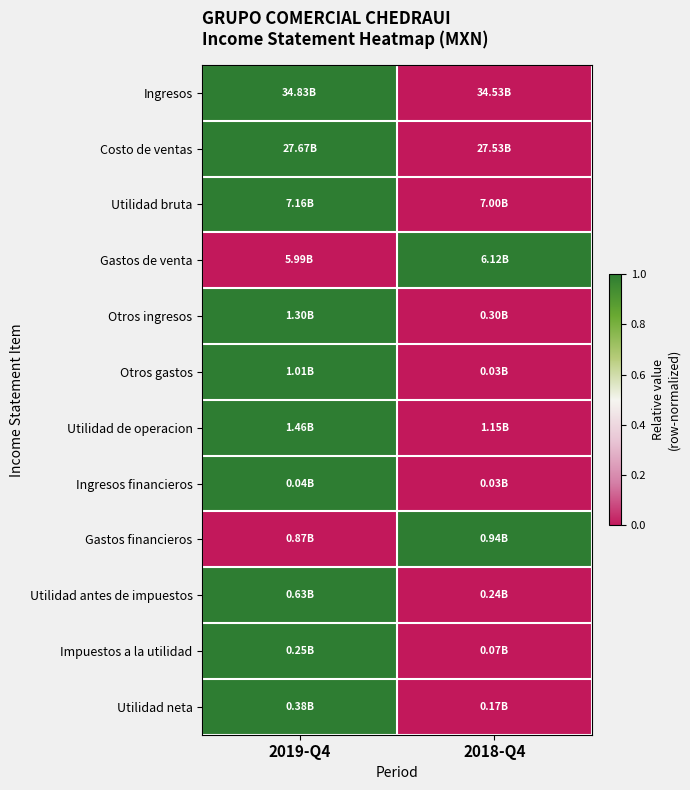

Which has a higher value, 2019-Q4 or 2018-Q4?

2019-Q4